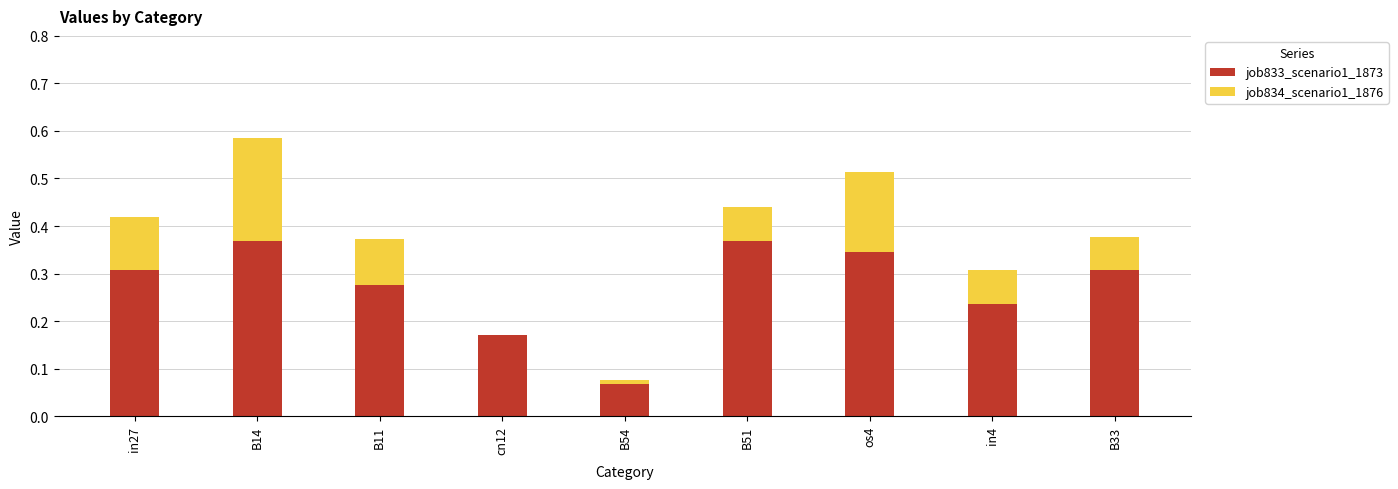

What are all the series names shown in the legend?

job833_scenario1_1873, job834_scenario1_1876